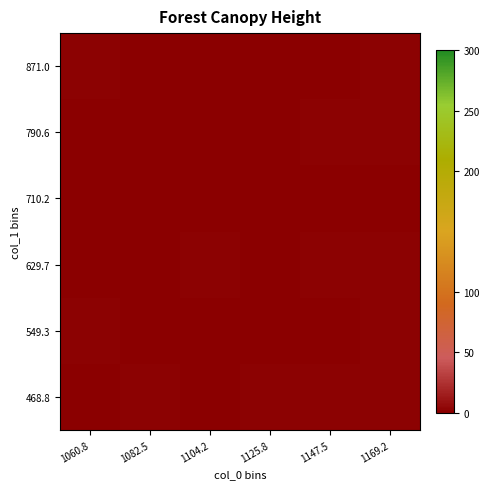

List the series in order of their peak value, highest first.

468.8, 549.3, 629.7, 790.6, 871.0, 710.2